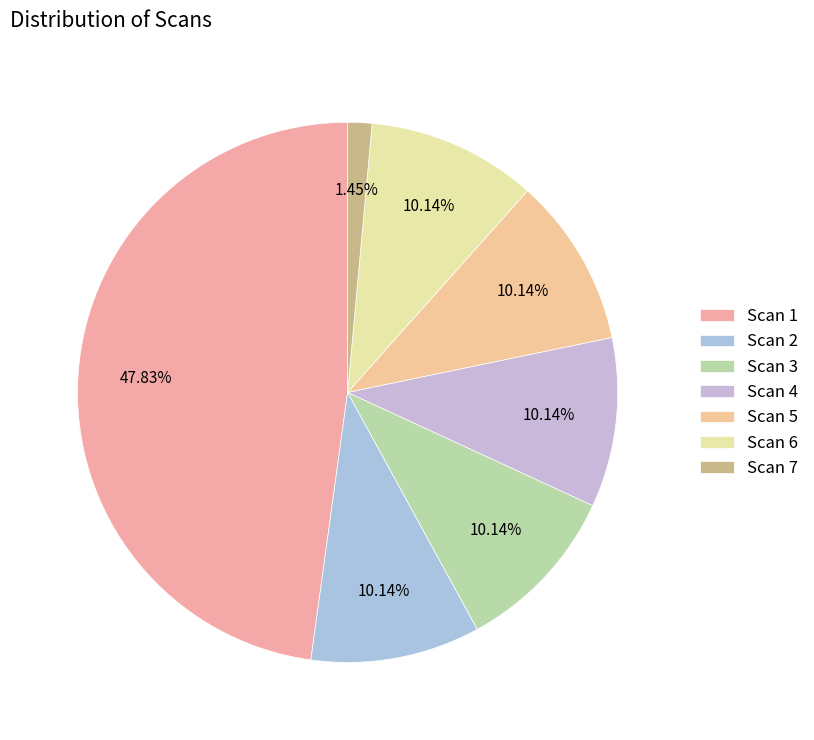

Do Scan 2 and Scan 1 together represent more than half of the pie?

Yes